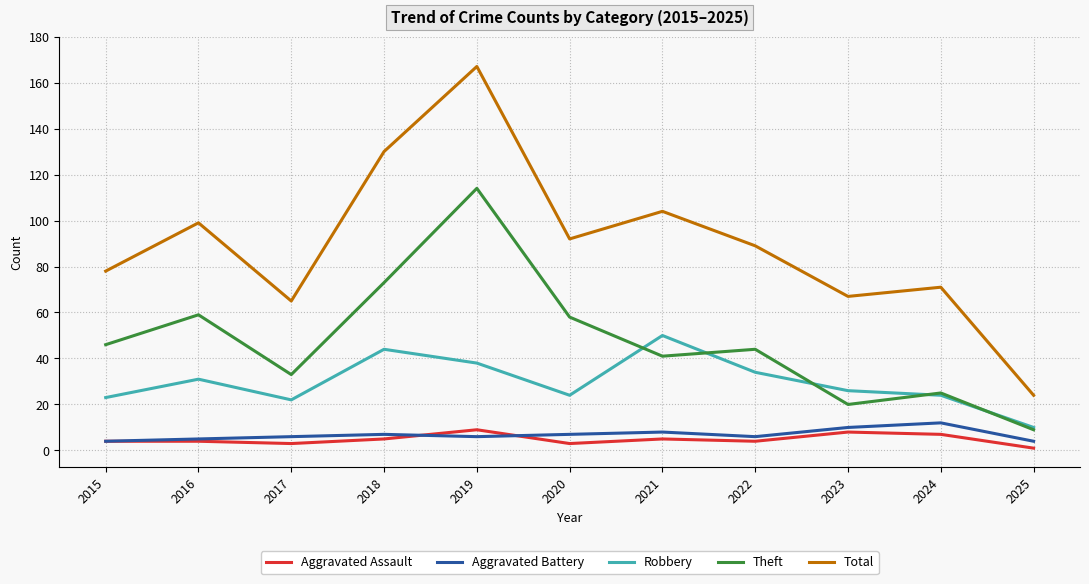

Reading left to right, list all the values displayed in this chart.

Aggravated Assault: 2015=4	2016=4	2017=3	2018=5	2019=9	2020=3	2021=5	2022=4	2023=8	2024=7	2025=1
Aggravated Battery: 2015=4	2016=5	2017=6	2018=7	2019=6	2020=7	2021=8	2022=6	2023=10	2024=12	2025=4
Robbery: 2015=23	2016=31	2017=22	2018=44	2019=38	2020=24	2021=50	2022=34	2023=26	2024=24	2025=10
Theft: 2015=46	2016=59	2017=33	2018=73	2019=114	2020=58	2021=41	2022=44	2023=20	2024=25	2025=9
Total: 2015=78	2016=99	2017=65	2018=130	2019=167	2020=92	2021=104	2022=89	2023=67	2024=71	2025=24